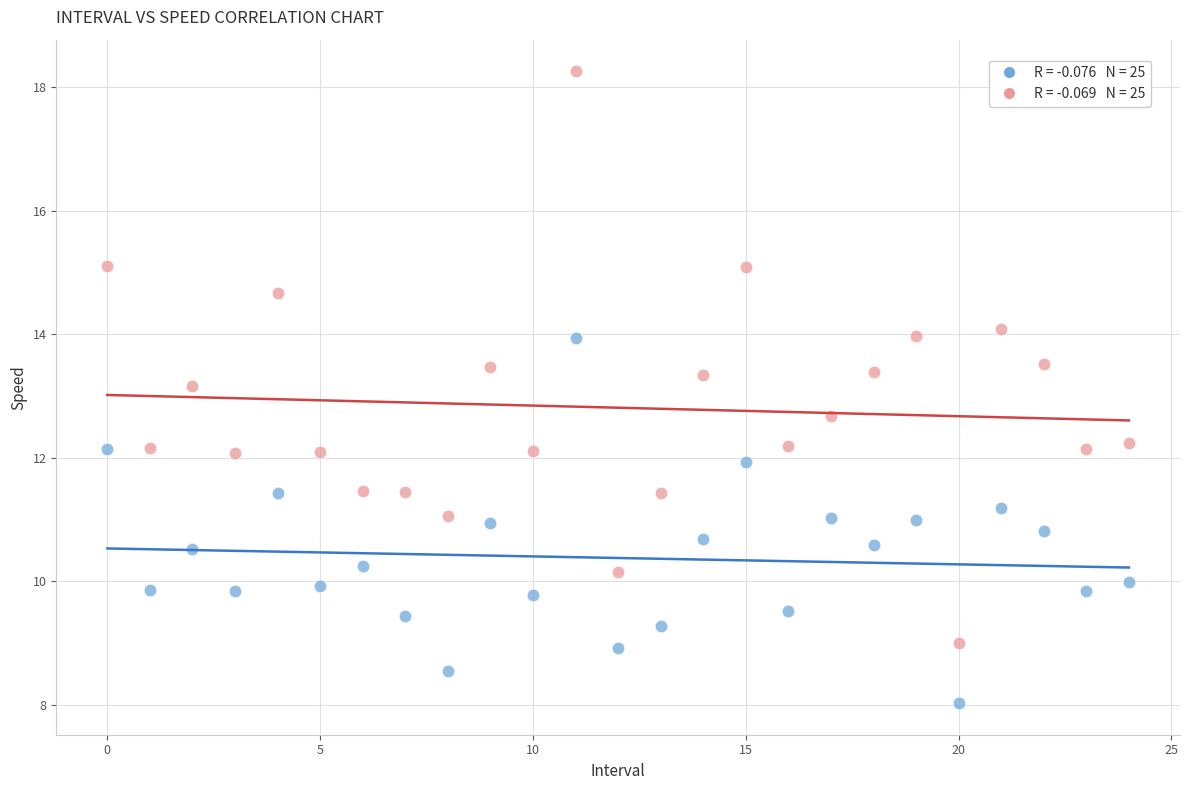

Across all series, what Y value is closest to 13?

13.2